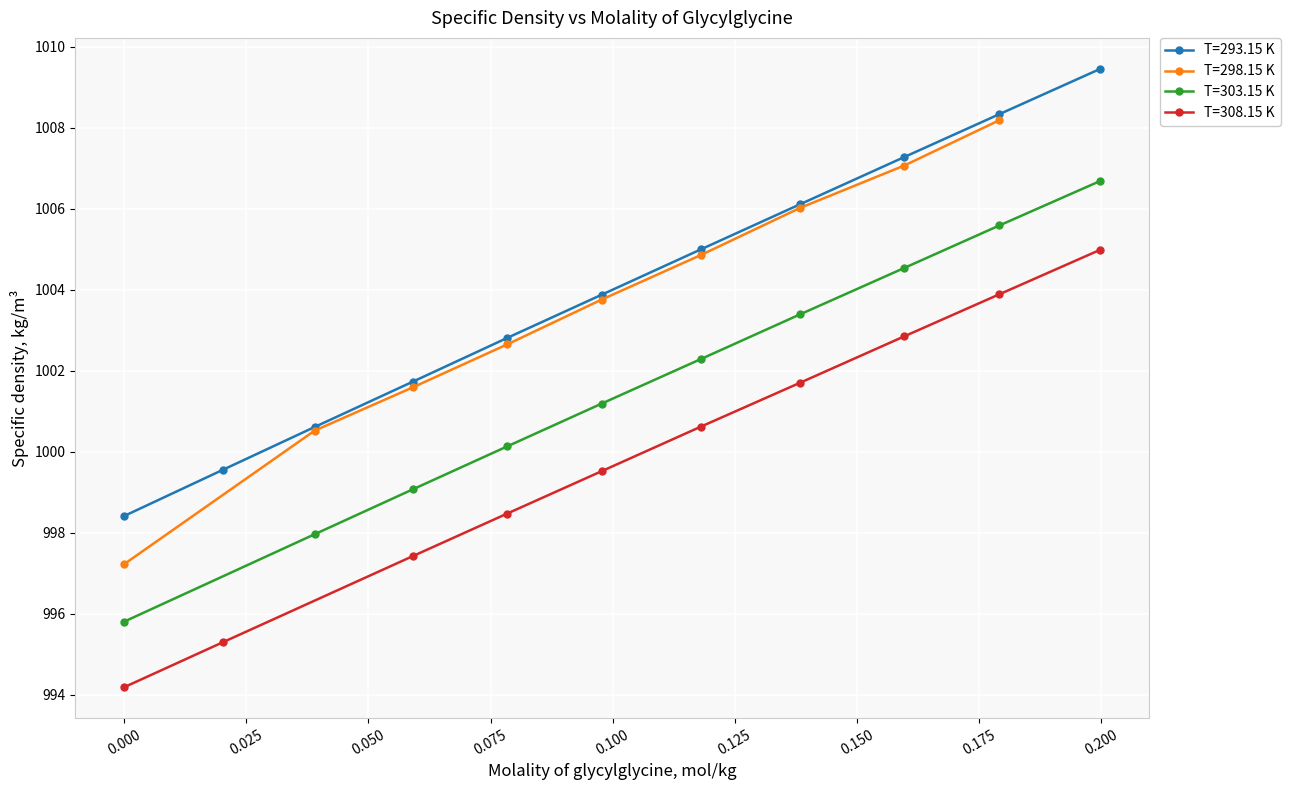

What is the lowest value of the T=293.15 K series?

998.4